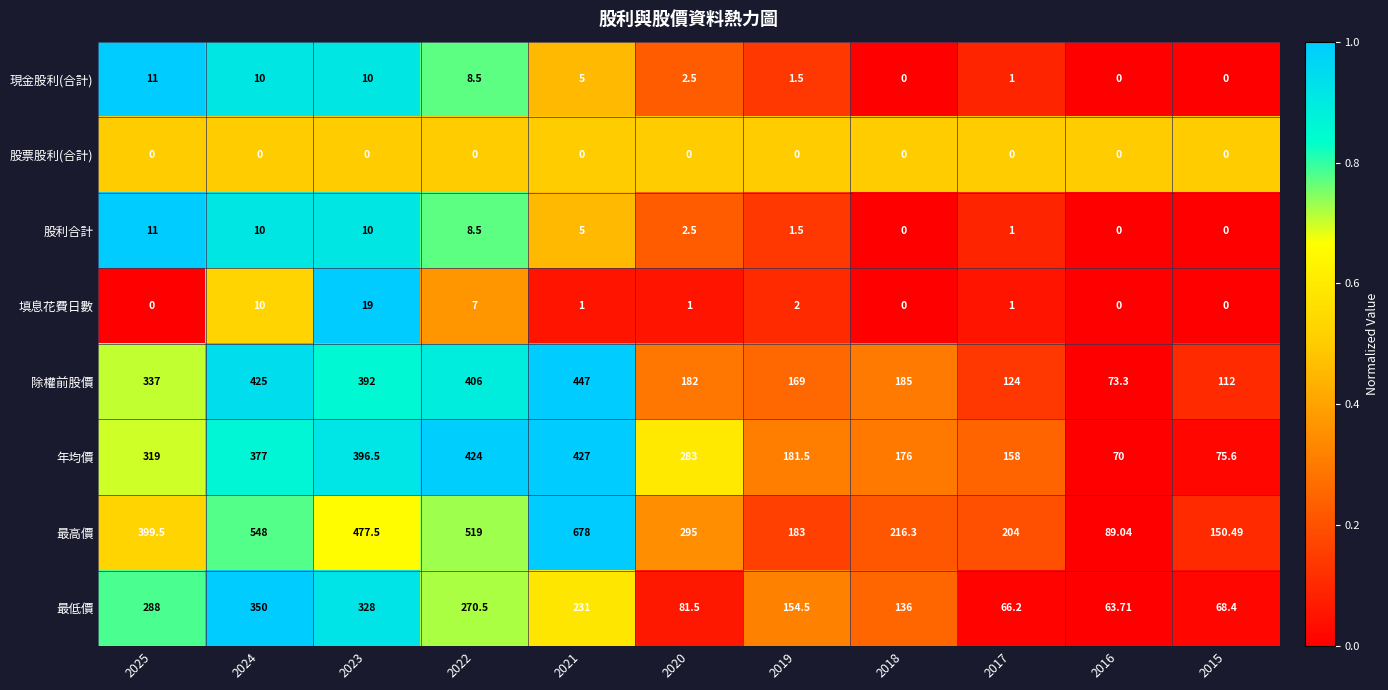

Count the number of categories in the chart.

11